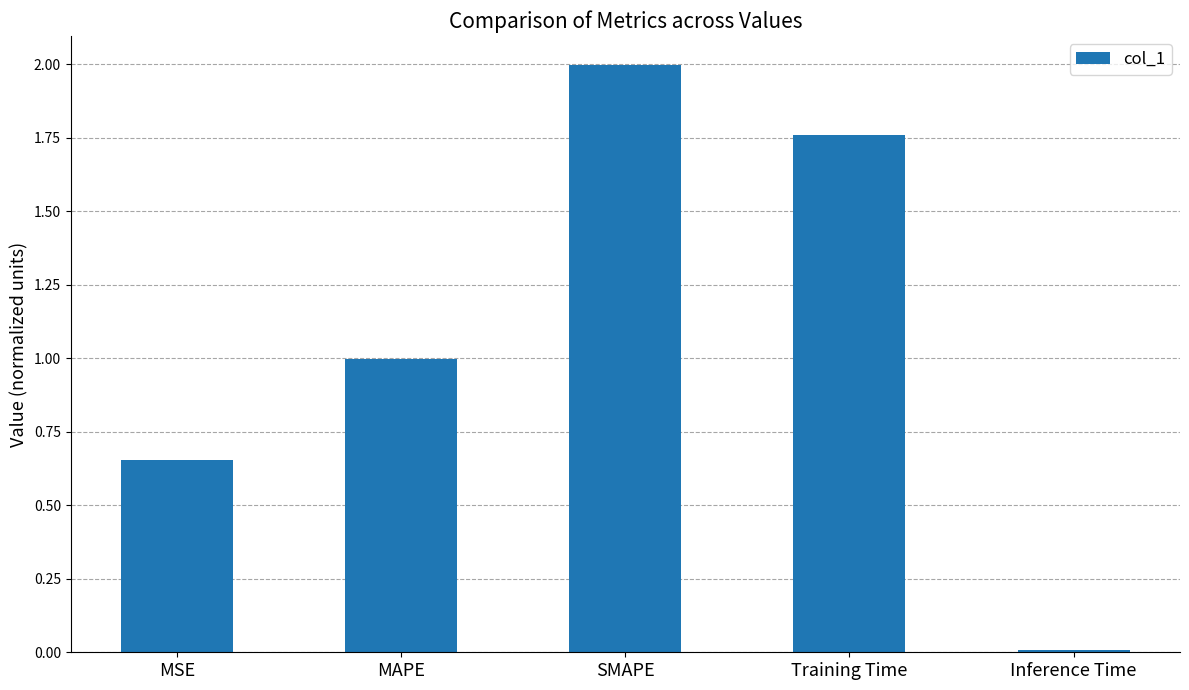

Rank the categories by value from lowest to highest.

Inference Time, MSE, MAPE, Training Time, SMAPE